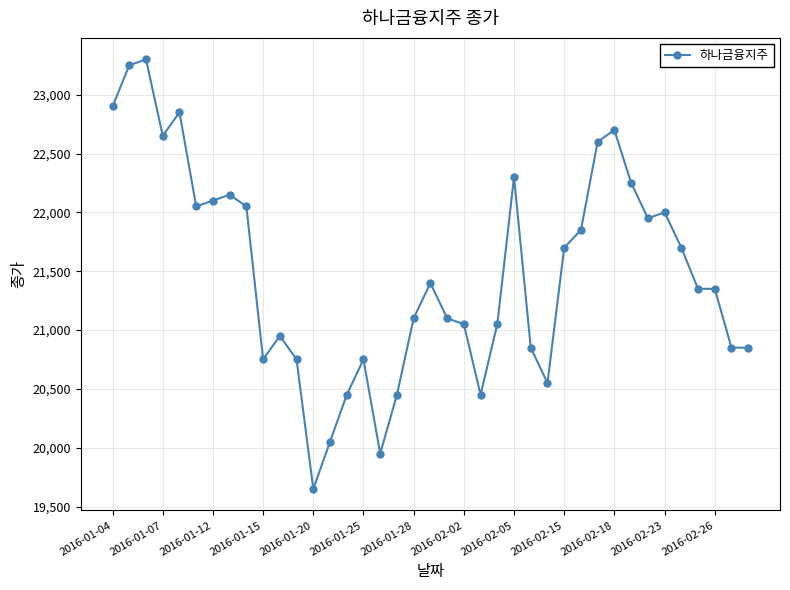

True or false: the data has more than 0 interior local peaks.

True